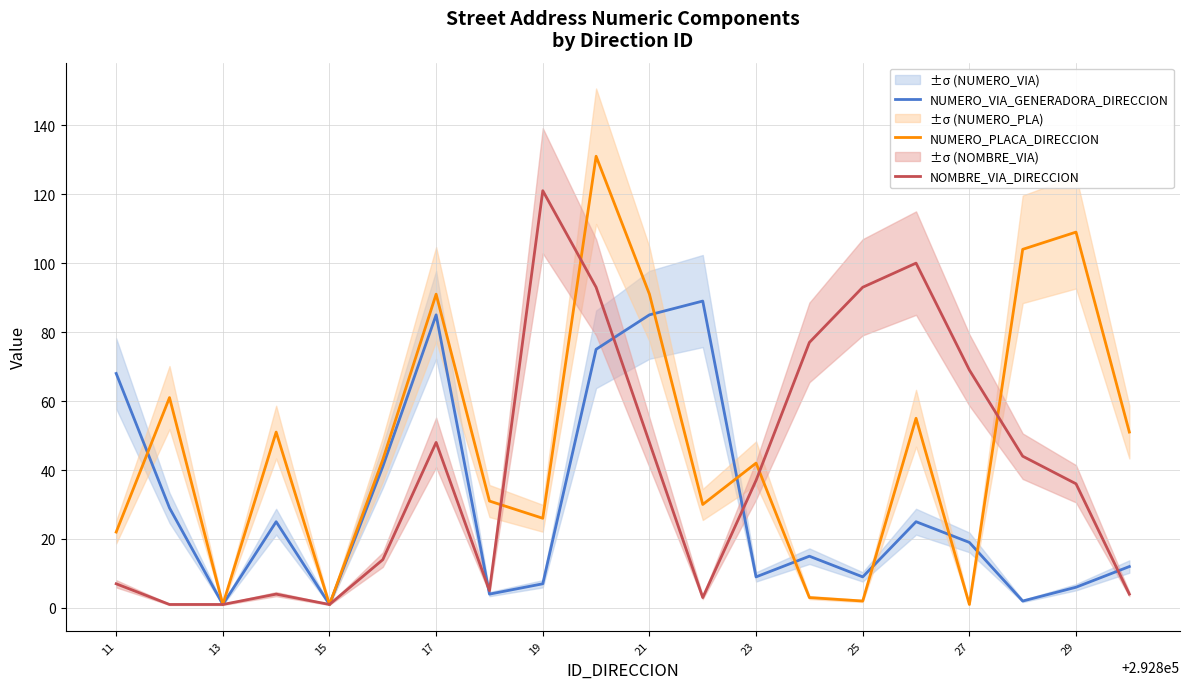

Which series changed the most between 14 and 19?

NOMBRE_VIA_DIRECCION